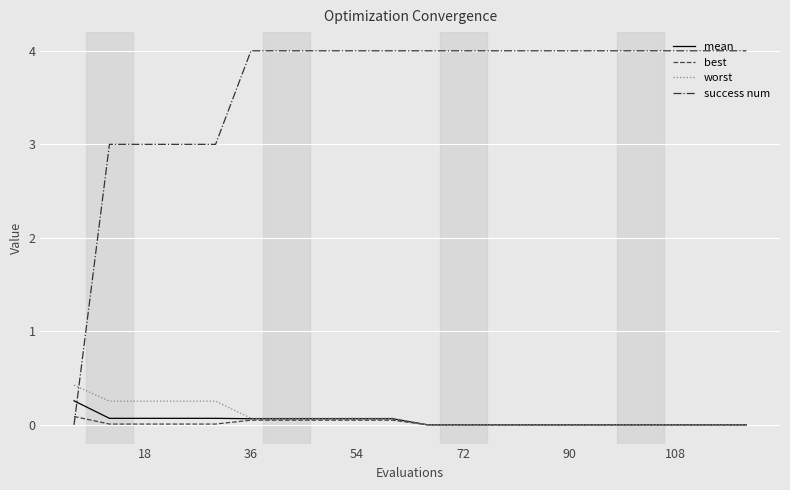

Rank the series by their maximum value, from lowest to highest.

best, mean, worst, success num